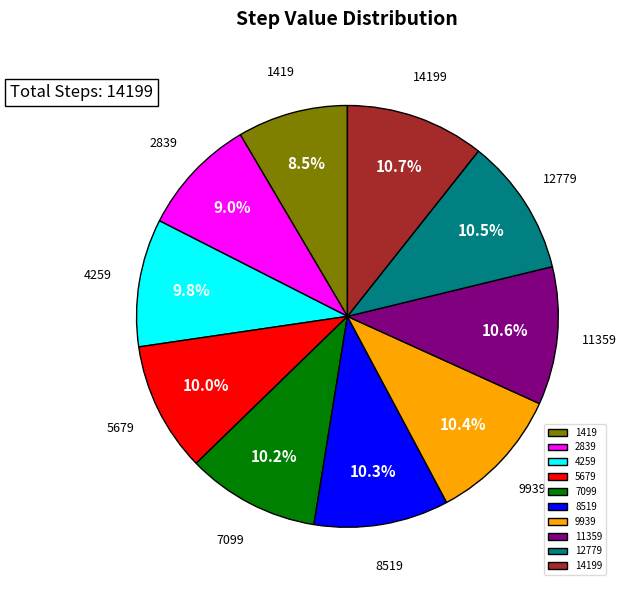

What is the smallest slice in the pie chart?

1419